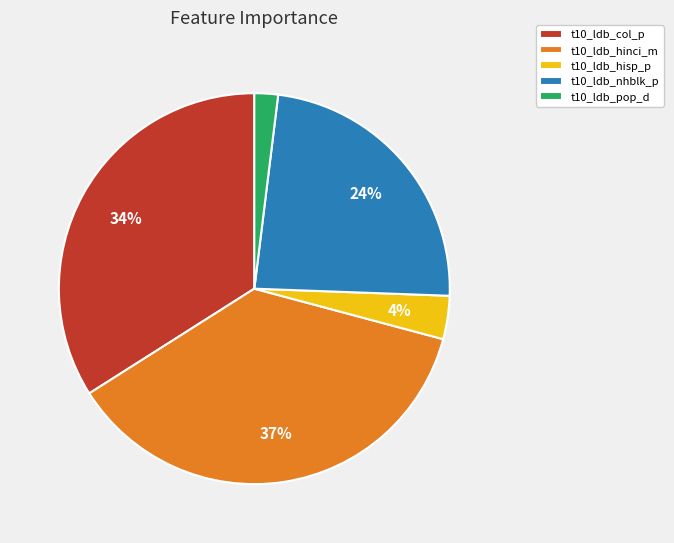

Does t10_ldb_hisp_p account for over 50% of the chart?

No